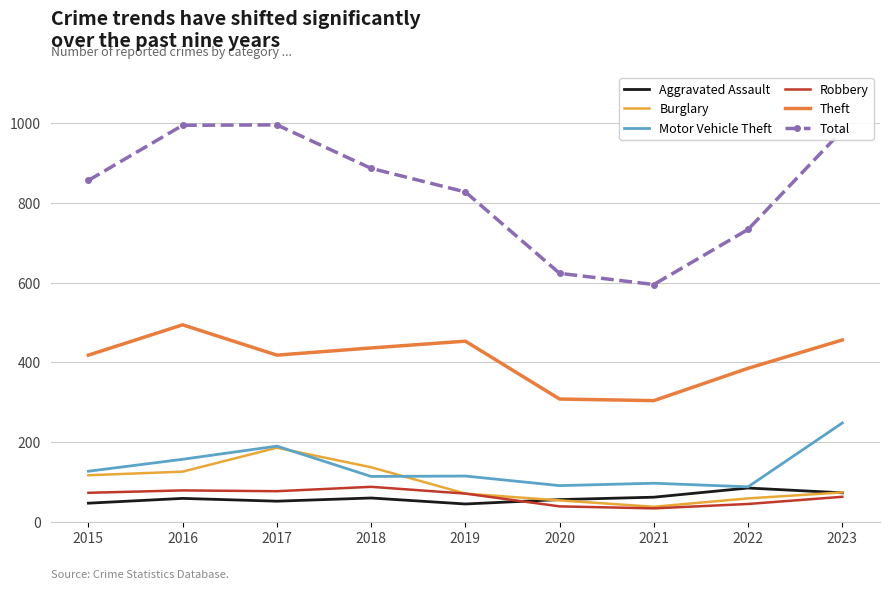

The Total series shows 179 at 2019. True or false?

False